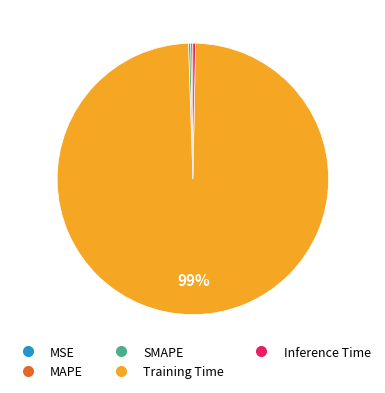

What is the largest slice in the pie chart?

Training Time